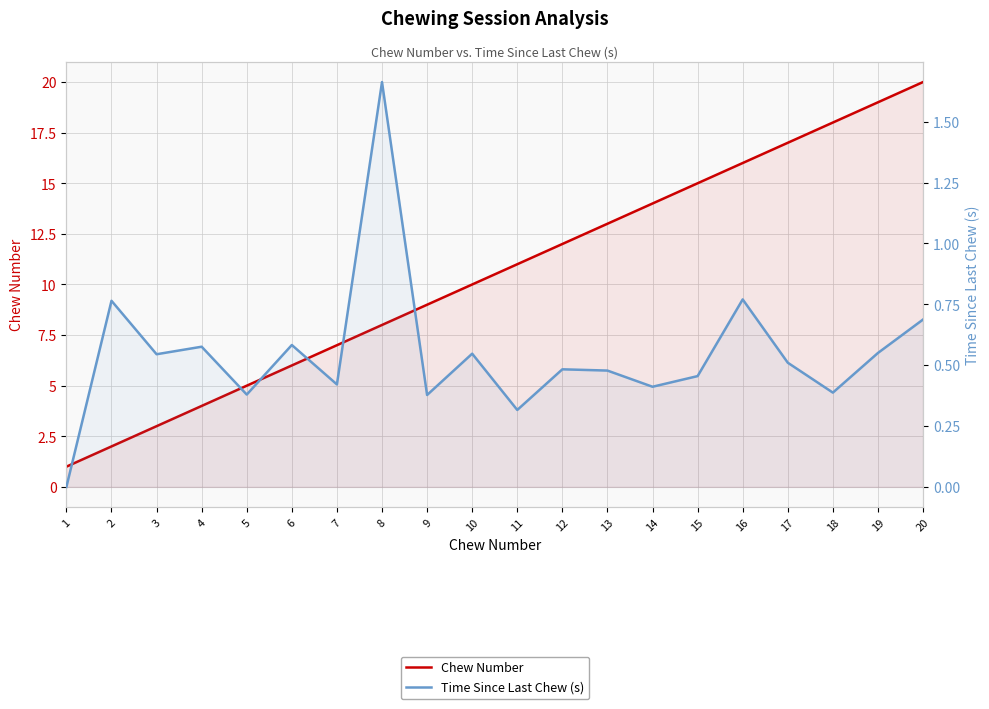

At which label is Time Since Last Chew (s) closest to 0?

1